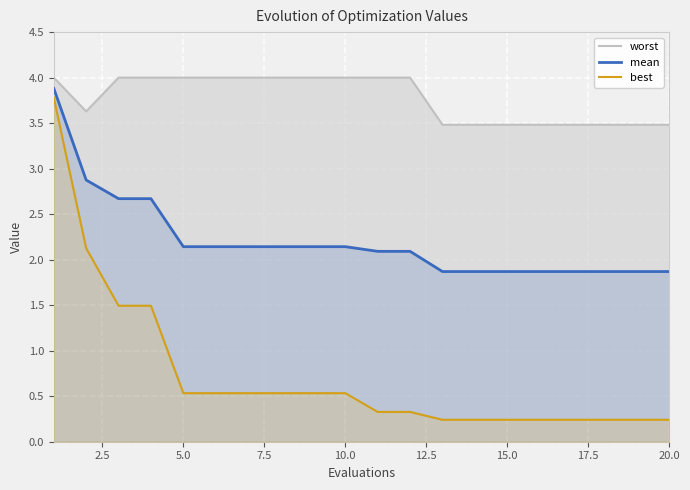

What is the value of the mean point at the 17th from the left?

1.9